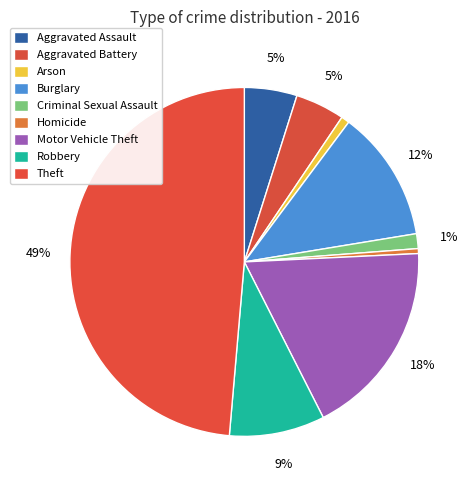

How many slices are in this pie chart?

9